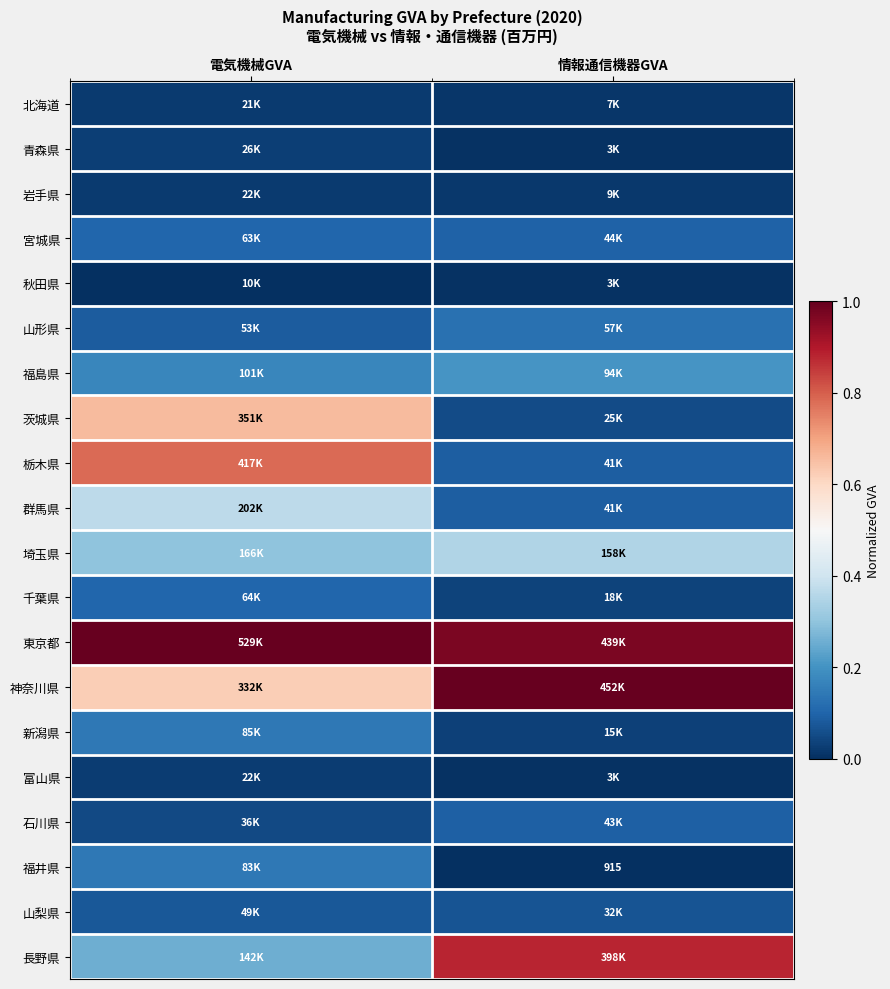

What is the sum of all 群馬県 values?

0.5